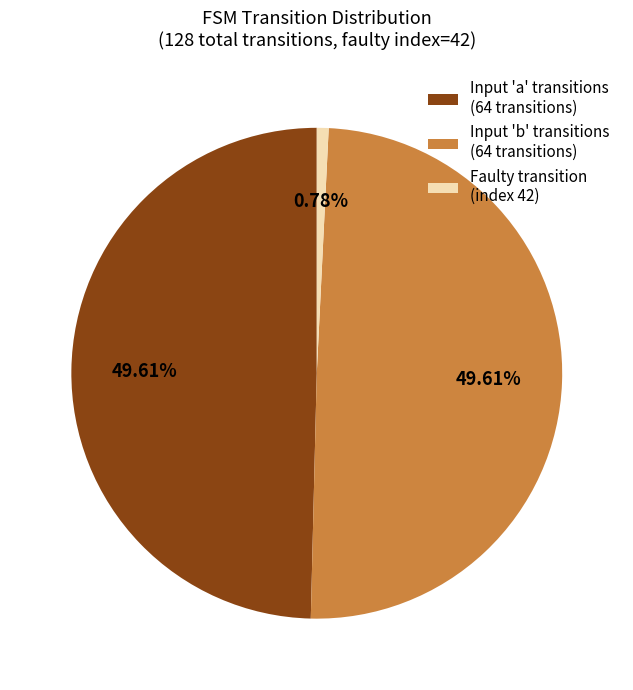

Is the sum of Input 'a' transitions (64 transitions) and Faulty transition (index 42) greater than half?

Yes